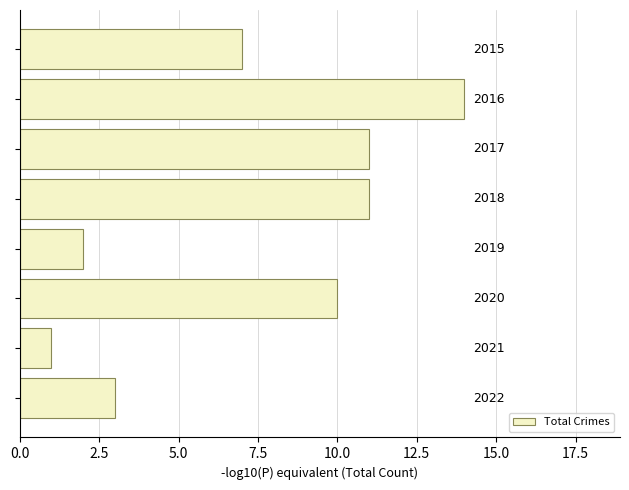

Does the chart contain any negative values?

No